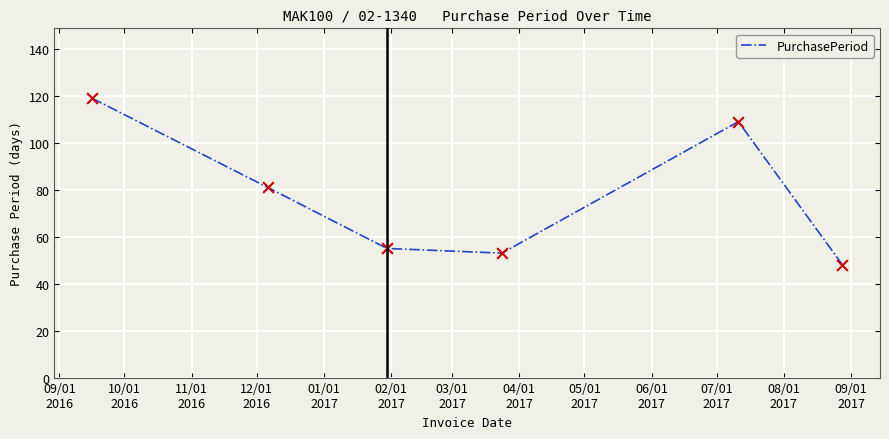

How many interior local peaks (higher than both neighbors) does the data have?

1